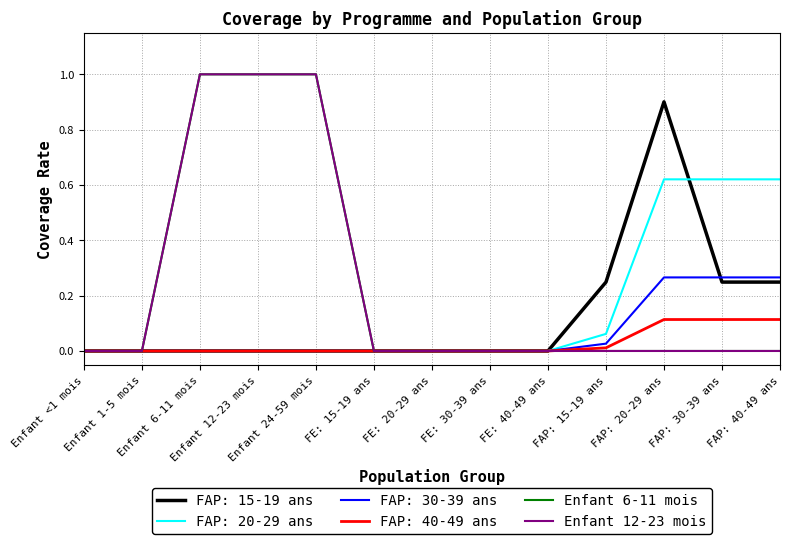

Is the value of Enfant 12-23 mois at Enfant <1 mois greater than the value of Enfant 6-11 mois at FAP: 20-29 ans?

No